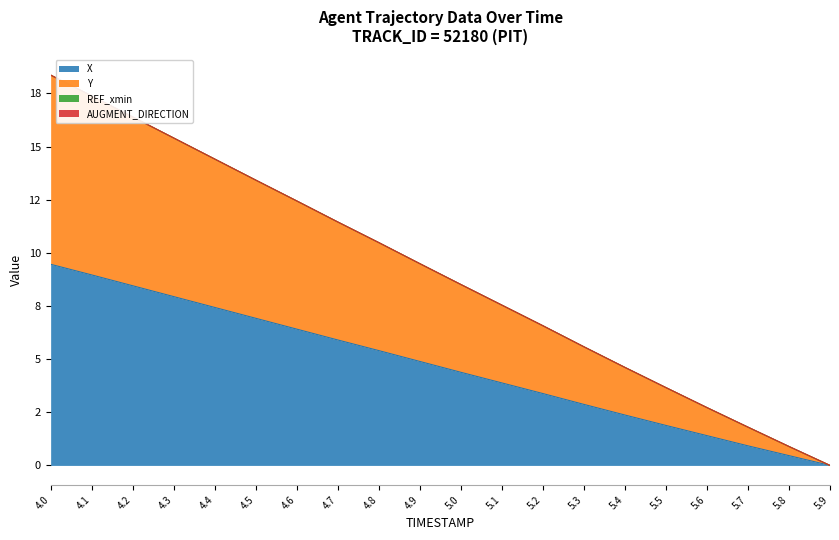

List the labels in order of X value, smallest first.

5.9, 5.8, 5.7, 5.6, 5.5, 5.4, 5.3, 5.2, 5.1, 5.0, 4.9, 4.8, 4.7, 4.6, 4.5, 4.4, 4.3, 4.2, 4.1, 4.0